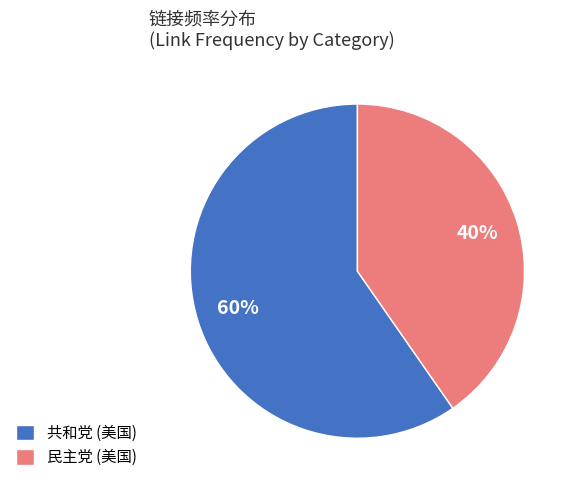

Do 民主党 (美国) and 共和党 (美国) together represent more than half of the pie?

Yes